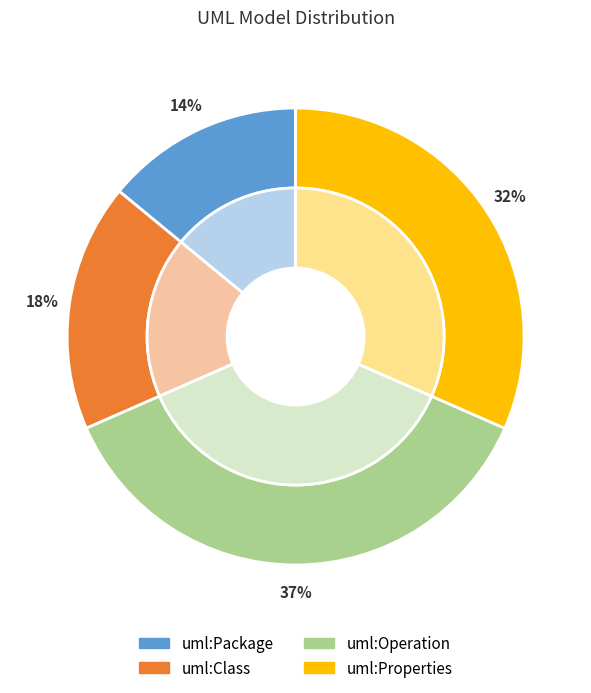

To the nearest percent, what percentage of the pie is uml:Class?

18%